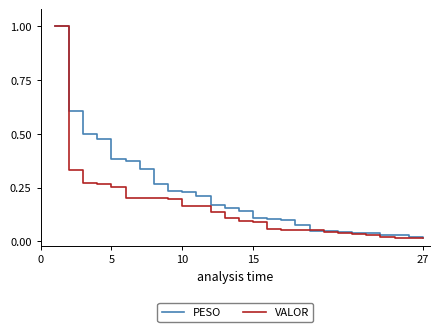

What is the maximum value for PESO?

1.0